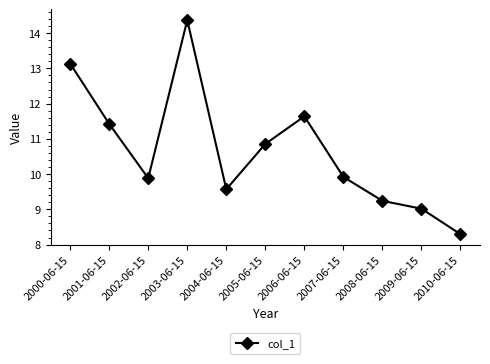

How many points are higher than both their immediate neighbors (excluding endpoints)?

2